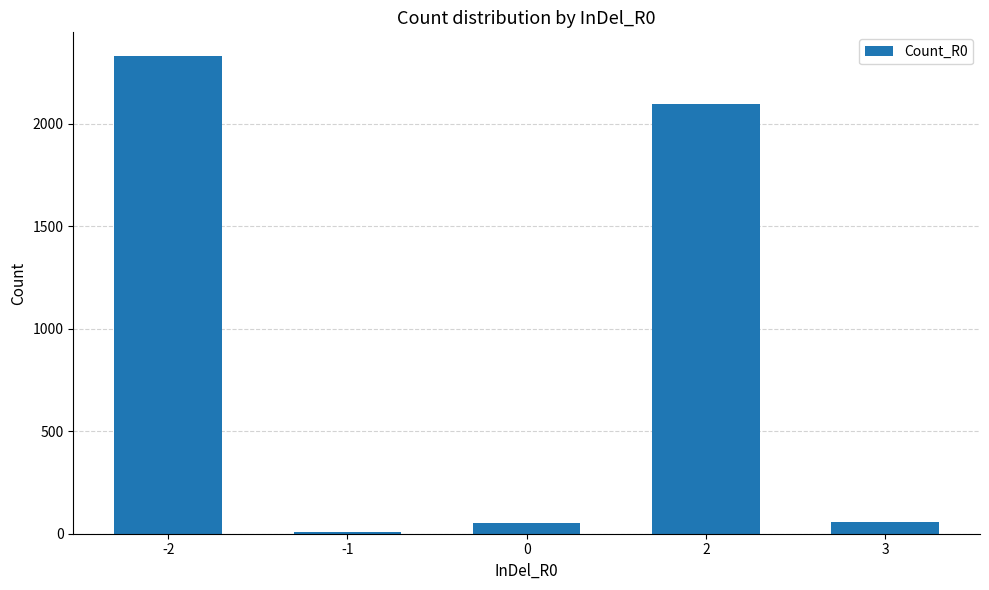

What is the change in value from 2 to 3?

-2035